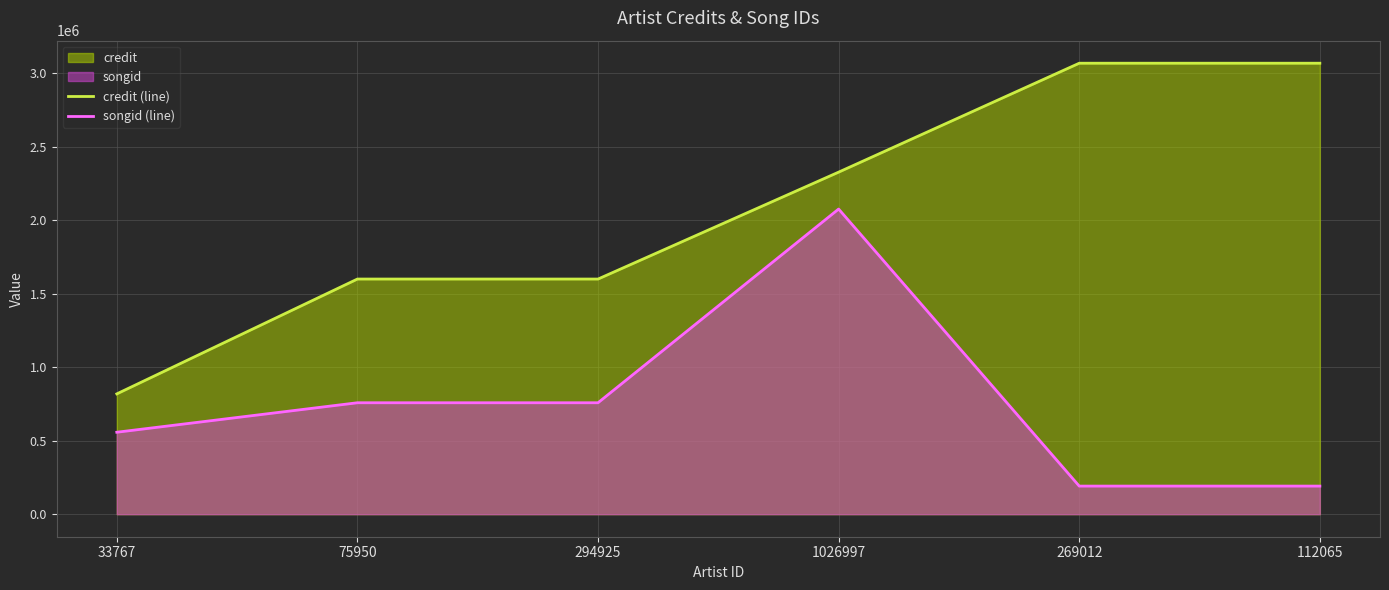

True or false: credit (line) and songid (line) intersect in this chart.

False